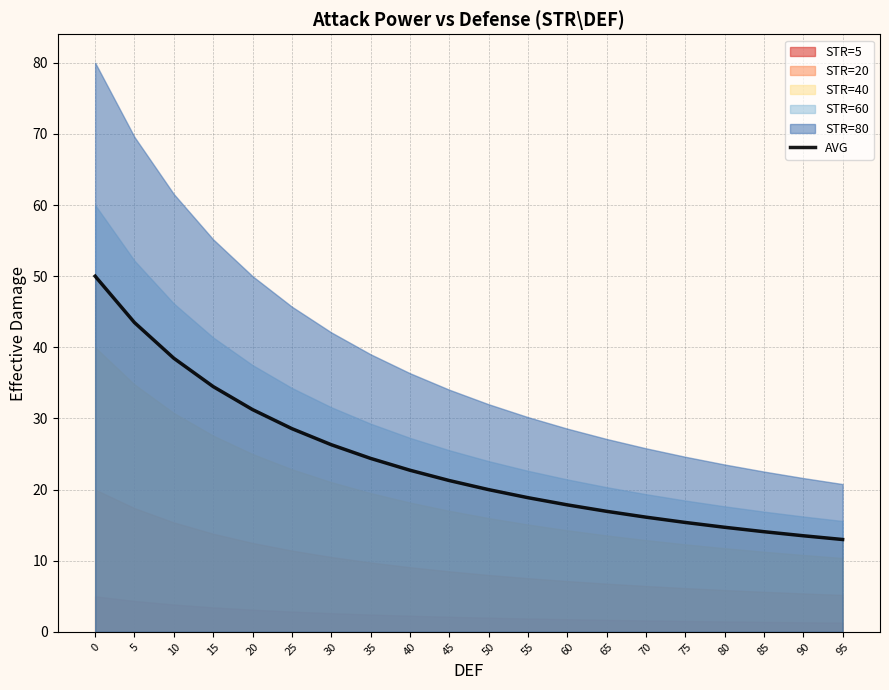

How many data points are above 21?

10